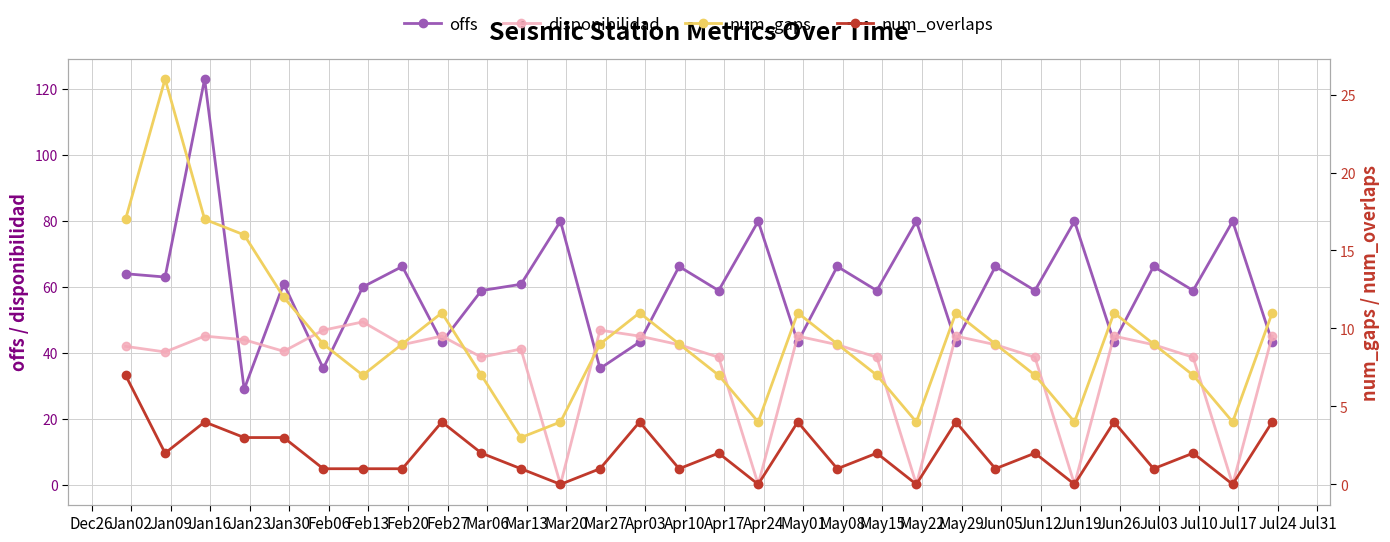

Reading left to right, list all the values displayed in this chart.

offs: 63.9	62.9	122.9	28.9	60.9	35.2	59.9	66.1	43.2	58.8	60.7	79.8	35.2	43.2	66.1	58.8	79.8	43.2	66.1	58.8	79.8	43.2	66.1	58.8	79.8	43.2	66.1	58.8	79.8	43.2
disponibilidad: 41.9	40.2	45.0	43.9	40.4	46.8	49.3	42.4	45.0	38.6	41.1	0.1	46.8	45.0	42.4	38.6	0.1	45.0	42.4	38.6	0.1	45.0	42.4	38.6	0.1	45.0	42.4	38.6	0.1	45.0
num_gaps: 17.0	26.0	17.0	16.0	12.0	9.0	7.0	9.0	11.0	7.0	3.0	4.0	9.0	11.0	9.0	7.0	4.0	11.0	9.0	7.0	4.0	11.0	9.0	7.0	4.0	11.0	9.0	7.0	4.0	11.0
num_overlaps: 7.0	2.0	4.0	3.0	3.0	1.0	1.0	1.0	4.0	2.0	1.0	0.0	1.0	4.0	1.0	2.0	0.0	4.0	1.0	2.0	0.0	4.0	1.0	2.0	0.0	4.0	1.0	2.0	0.0	4.0